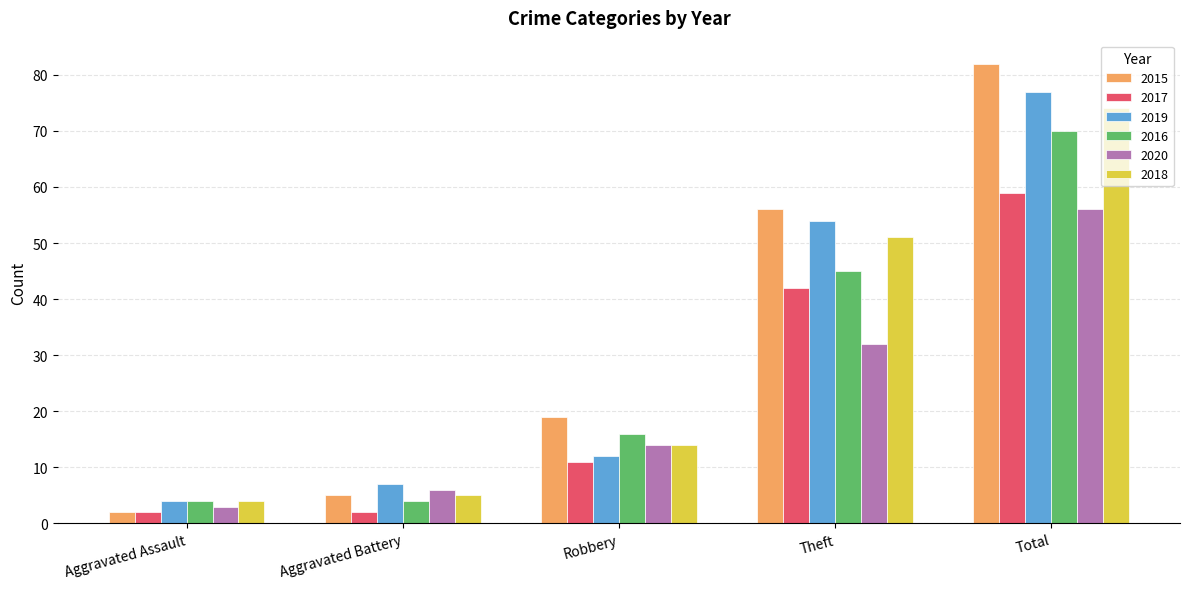

What is the lowest value of the 2020 series?

3